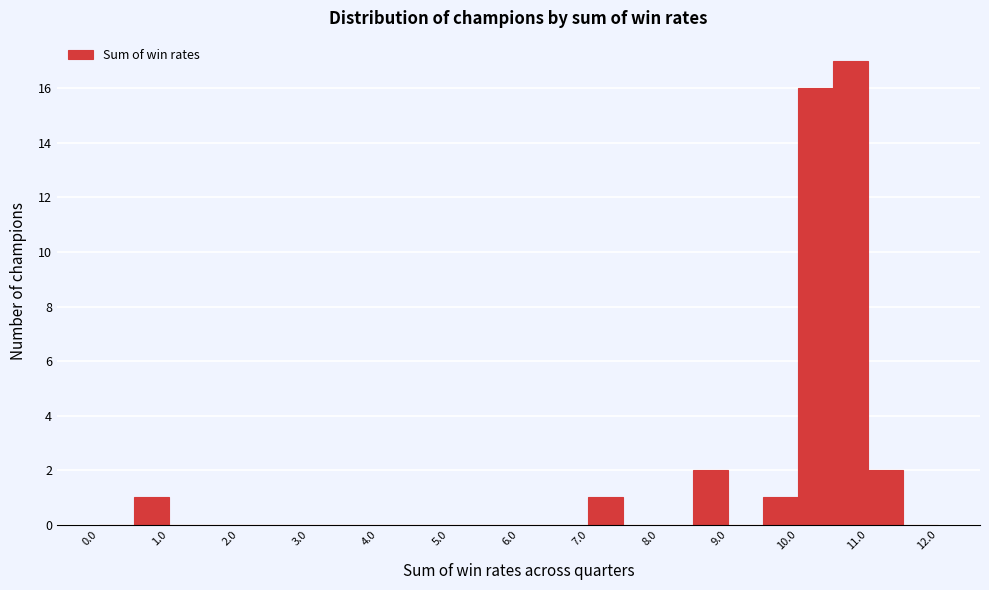

Reading left to right, transcribe this chart: for each bar, give the range it covers on the x-axis and its height. The values are not printed on the chart, so give them approximately, as read against the axis.

0.0 to 0.5: 0
0.5 to 1.0: 1
1.0 to 1.5: 0
1.5 to 2.0: 0
2.0 to 2.5: 0
2.5 to 3.0: 0
3.0 to 3.5: 0
3.5 to 4.0: 0
4.0 to 4.5: 0
4.5 to 5.0: 0
5.0 to 5.5: 0
5.5 to 6.0: 0
6.0 to 6.5: 0
6.5 to 7.0: 0
7.0 to 7.5: 1
7.5 to 8.0: 0
8.0 to 8.5: 0
8.5 to 9.0: 2
9.0 to 9.5: 0
9.5 to 10.0: 1
10.0 to 10.5: 16
10.5 to 11.0: 17
11.0 to 11.5: 2
11.5 to 12.0: 0